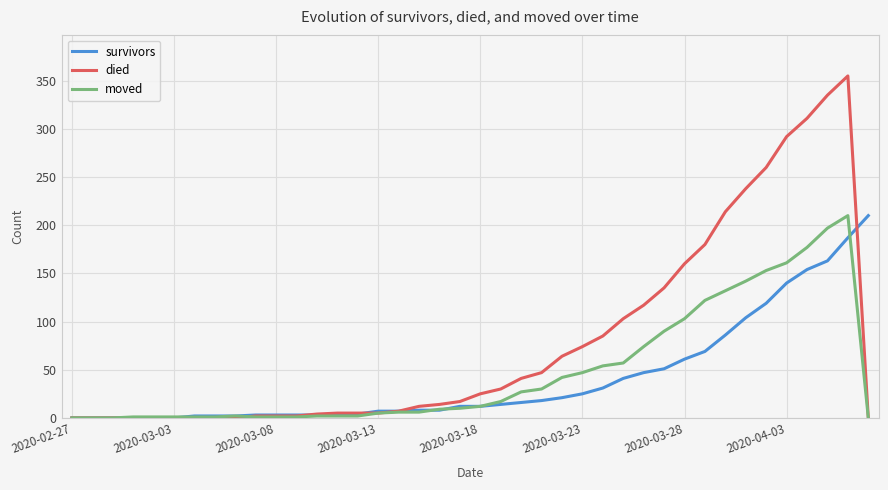

What is the average value of the moved series?

47